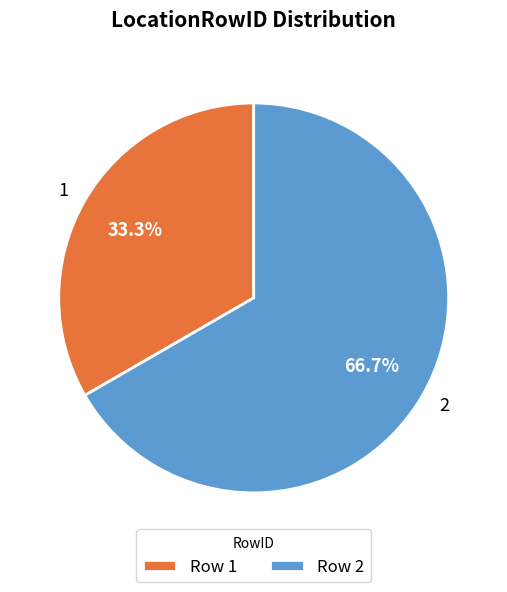

What percentage is NOT represented by 1?

66.7%